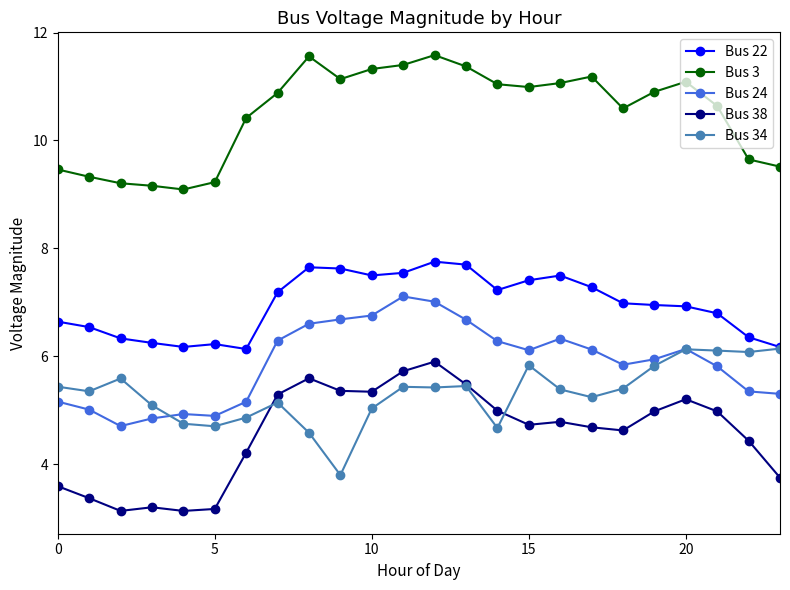

Which series has the largest total across all categories?

Bus 3